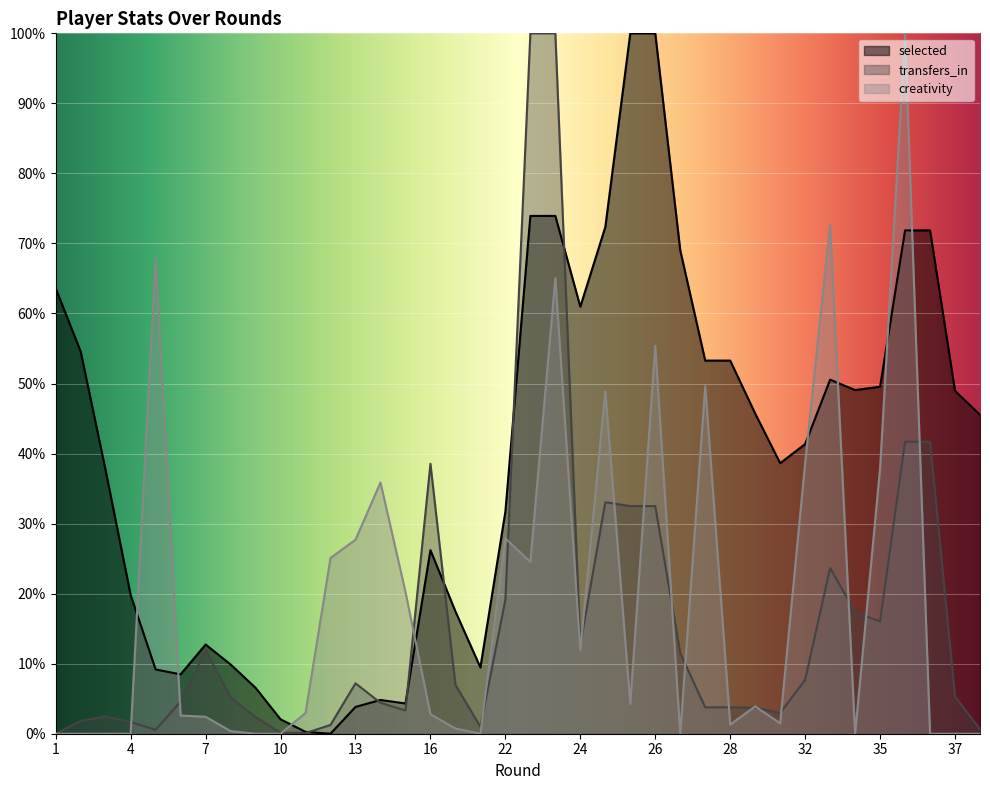

Reading left to right, extract all data points from this chart.

selected: 63.6	54.6	37.6	19.8	9.2	8.5	12.7	9.9	6.6	2.1	0.3	0.0	3.8	4.8	4.3	26.2	17.5	9.5	31.7	73.9	73.9	61.0	72.3	100.0	100.0	69.0	53.3	53.3	45.7	38.6	41.4	50.6	49.1	49.5	71.9	71.9	48.9	45.5
transfers_in: 0.0	1.8	2.5	1.7	0.6	4.6	12.0	5.1	2.4	0.2	0.1	1.3	7.2	4.4	3.3	38.5	7.0	1.0	19.1	100.0	100.0	12.7	33.1	32.5	32.5	11.5	3.8	3.8	3.7	2.9	7.7	23.7	17.4	16.0	41.7	41.7	5.3	0.6
creativity: 0.0	0.0	0.0	0.0	67.8	2.6	2.4	0.4	0.0	0.0	3.0	25.1	27.7	35.9	20.3	2.8	0.7	0.0	27.9	24.5	65.1	11.9	48.9	4.3	55.4	0.0	49.6	1.3	3.9	1.5	38.7	72.7	0.0	37.9	100.0	0.0	0.0	0.0